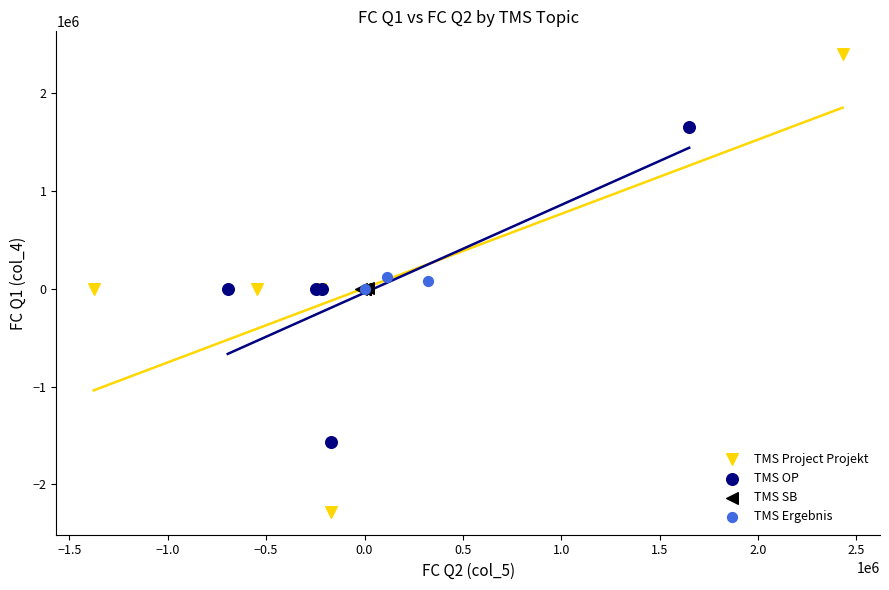

Which series contains the lowest Y value?

TMS Project Projekt